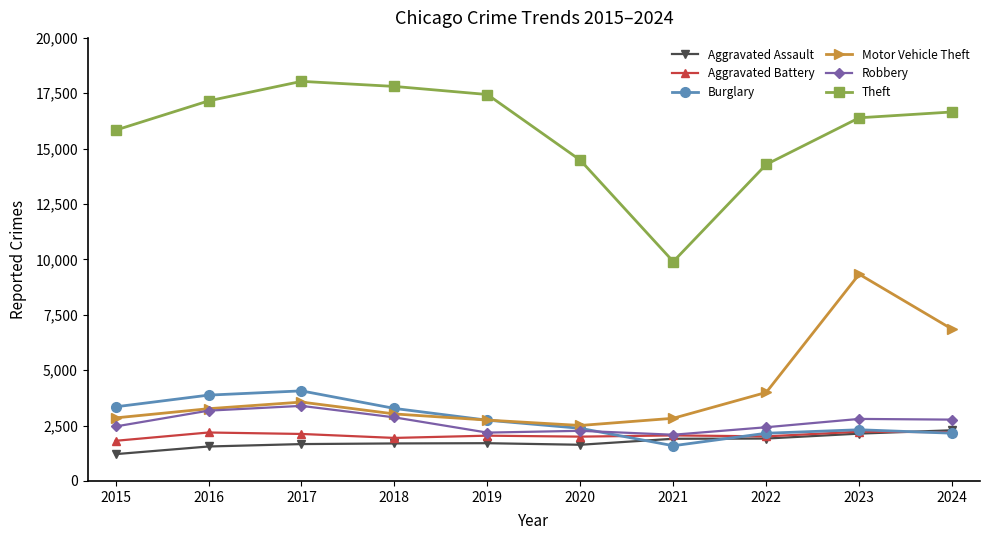

Is the value of Theft at 2020 greater than the value of Aggravated Battery at 2021?

Yes